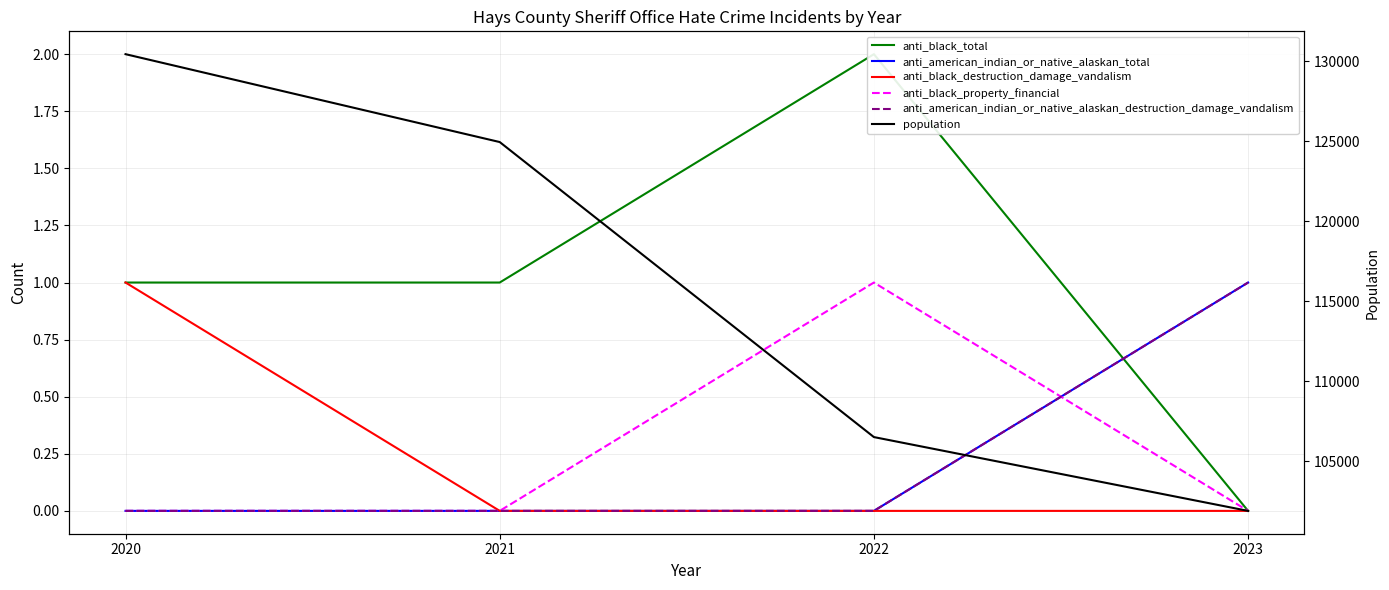

How many data points in anti_black_total are less than 1?

1